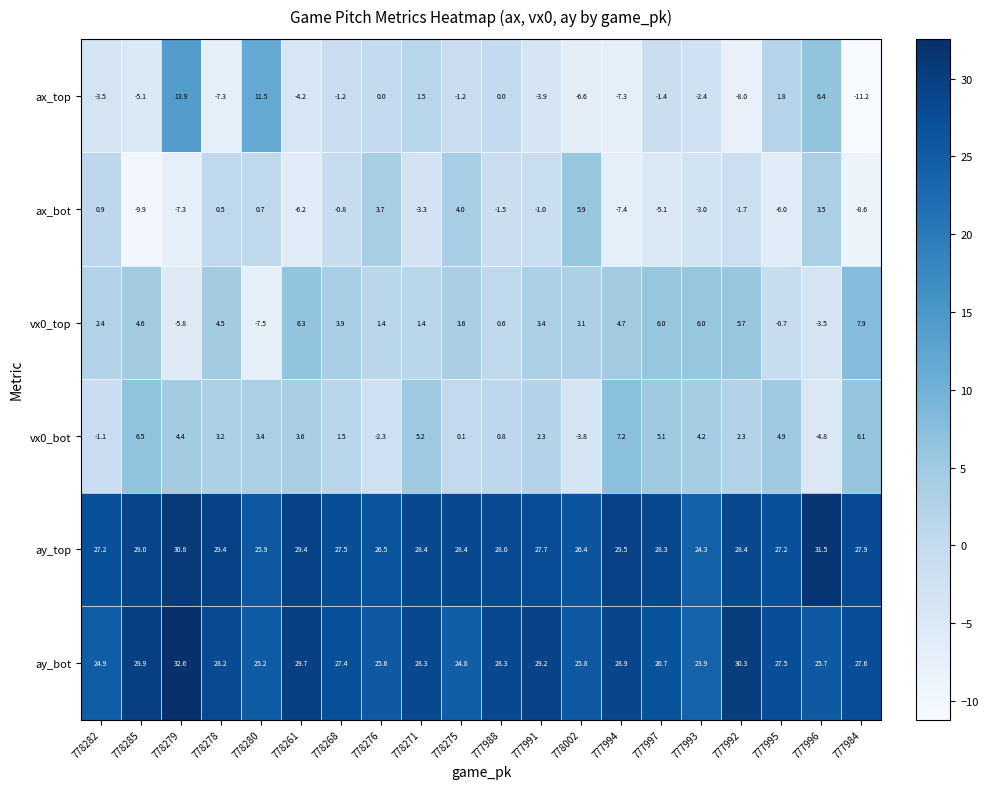

Which category has the lowest value across all series?

777984